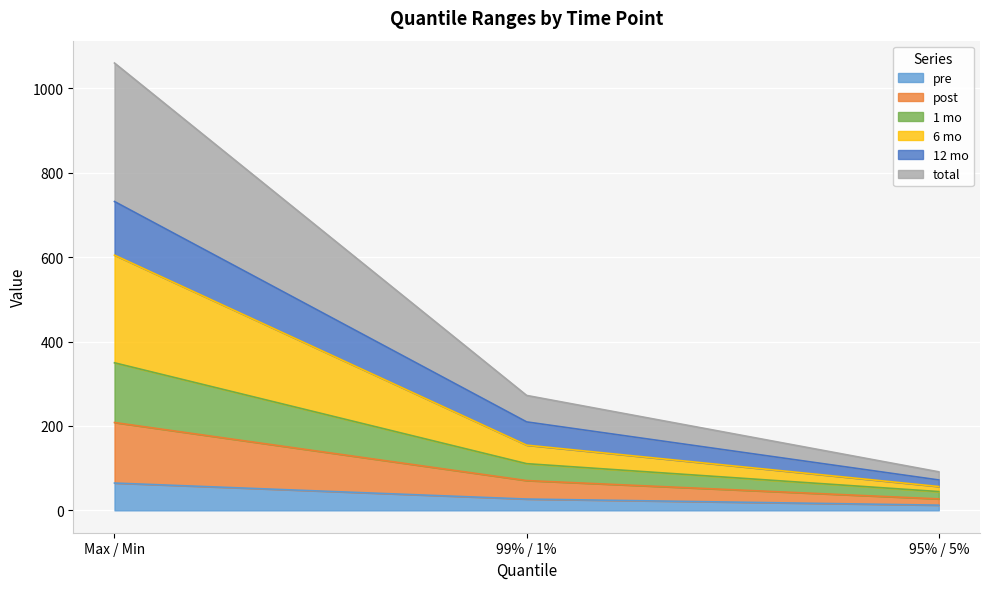

At which label does pre reach its peak?

Max / Min